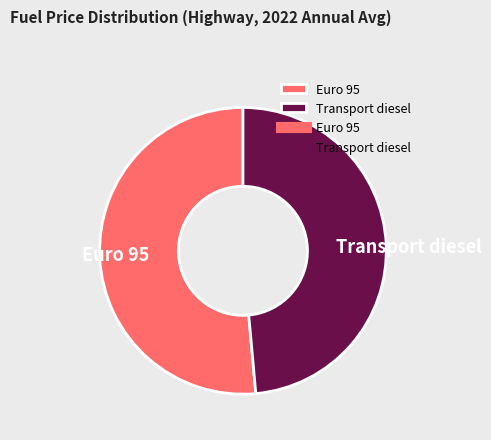

Does Transport diesel account for over 50% of the chart?

No